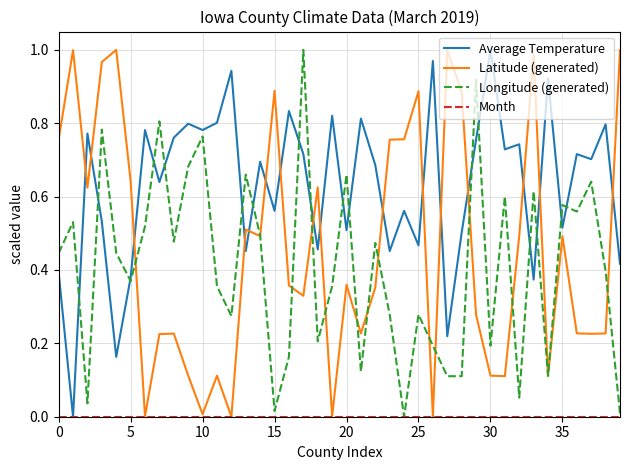

Which series has the largest total across all categories?

Average Temperature